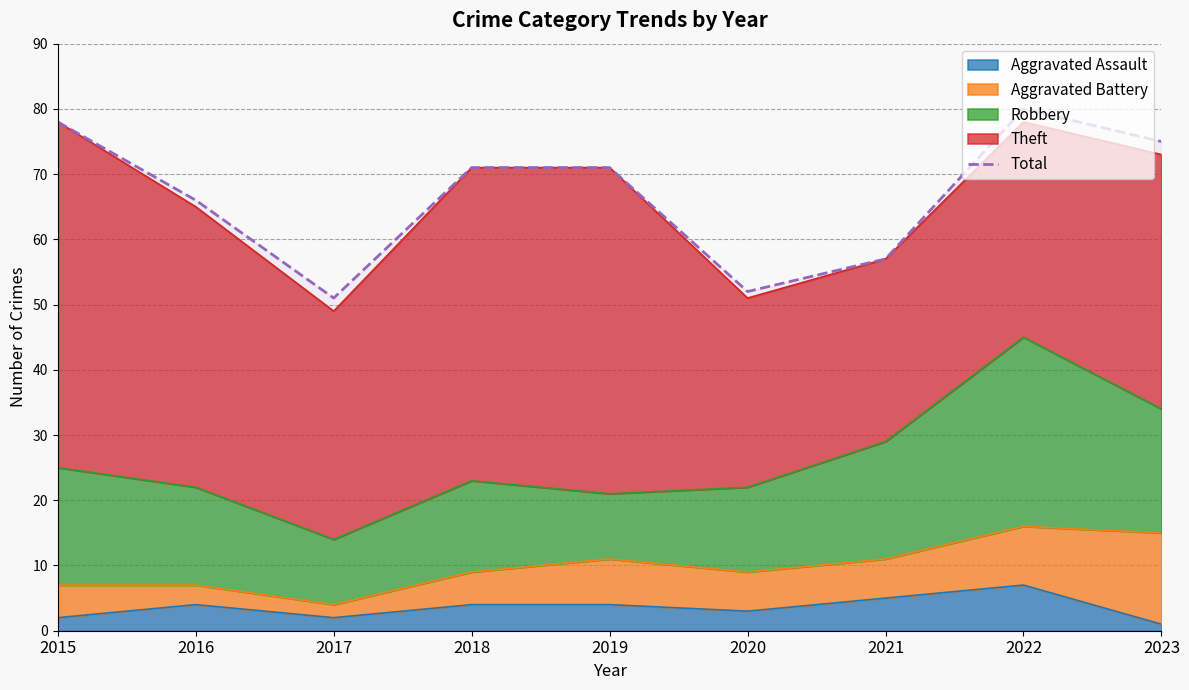

Where does the data first go above 71?

2015